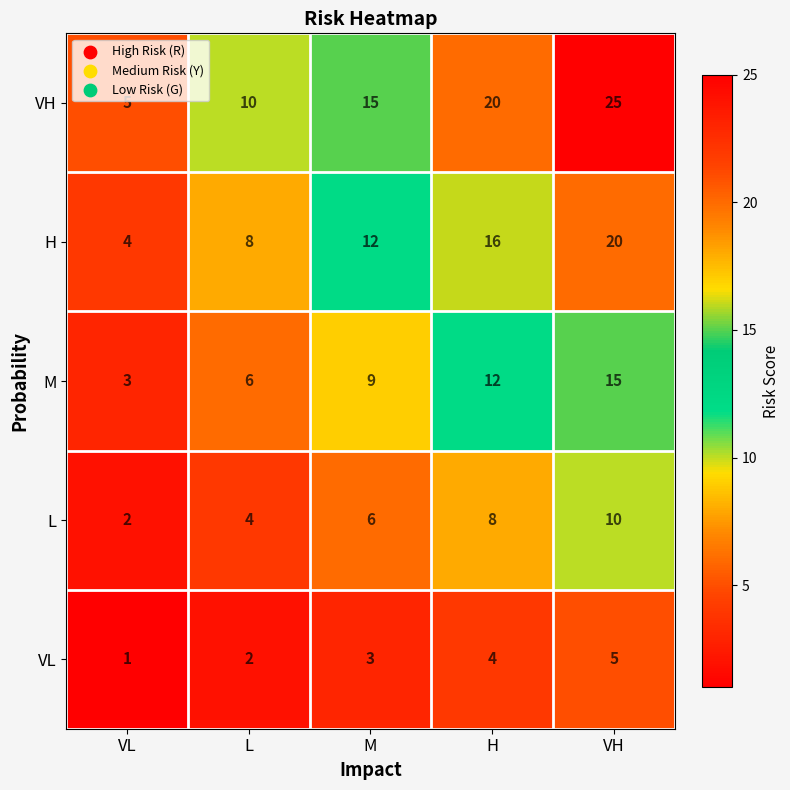

What is the difference between the maximum and minimum values in the M series?

12